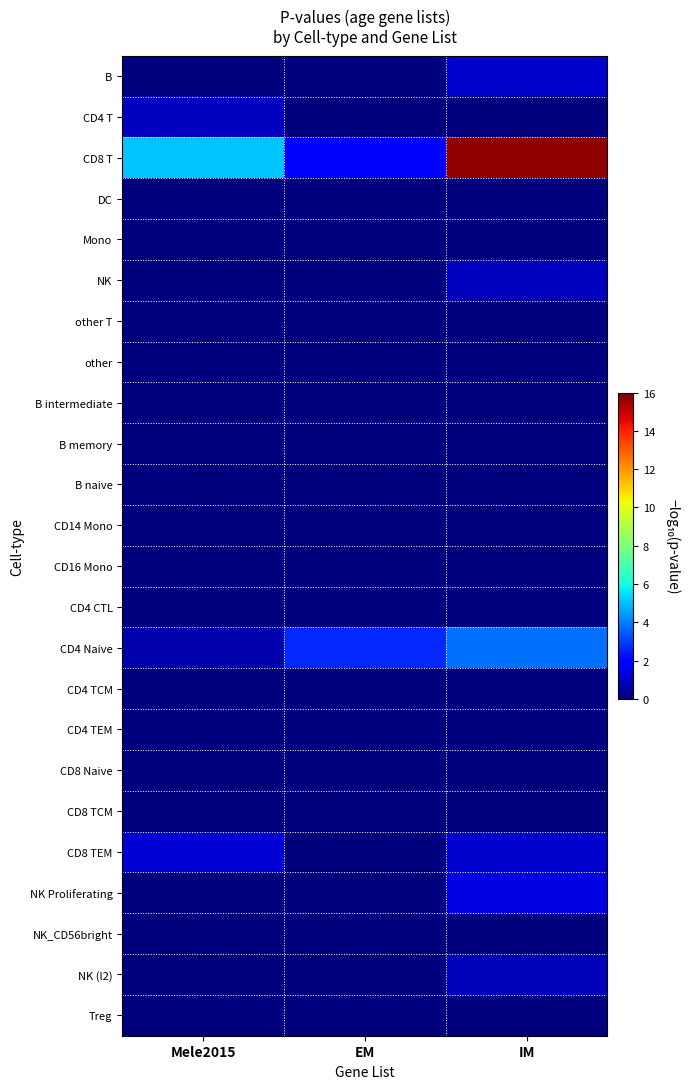

Which series has the largest range (max minus min)?

CD8 T